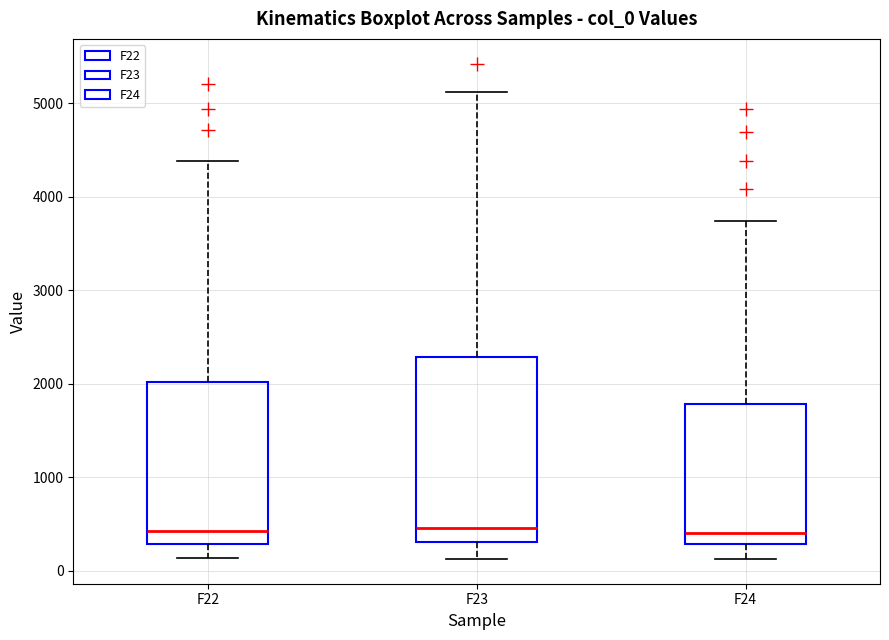

Reading left to right, read every box against the y-axis: the position of its median line, the range the box covers, and the ends of its whiskers. The values are not printed on the chart, so give them approximately, as read against the axis.

F22: median 400, box 300 to 2000, whiskers 100 to 4400
F23: median 500, box 300 to 2300, whiskers 100 to 5100
F24: median 400, box 300 to 1800, whiskers 100 to 3700